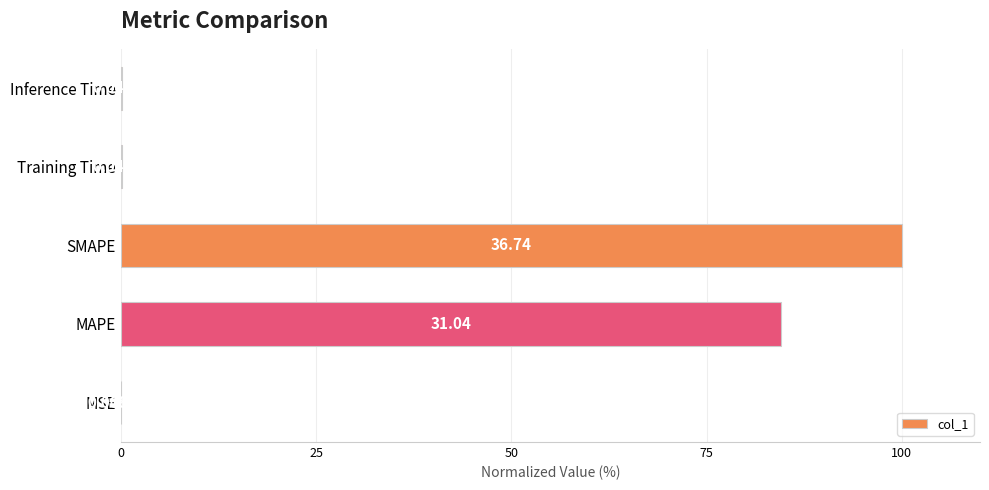

What is the average value?

36.9